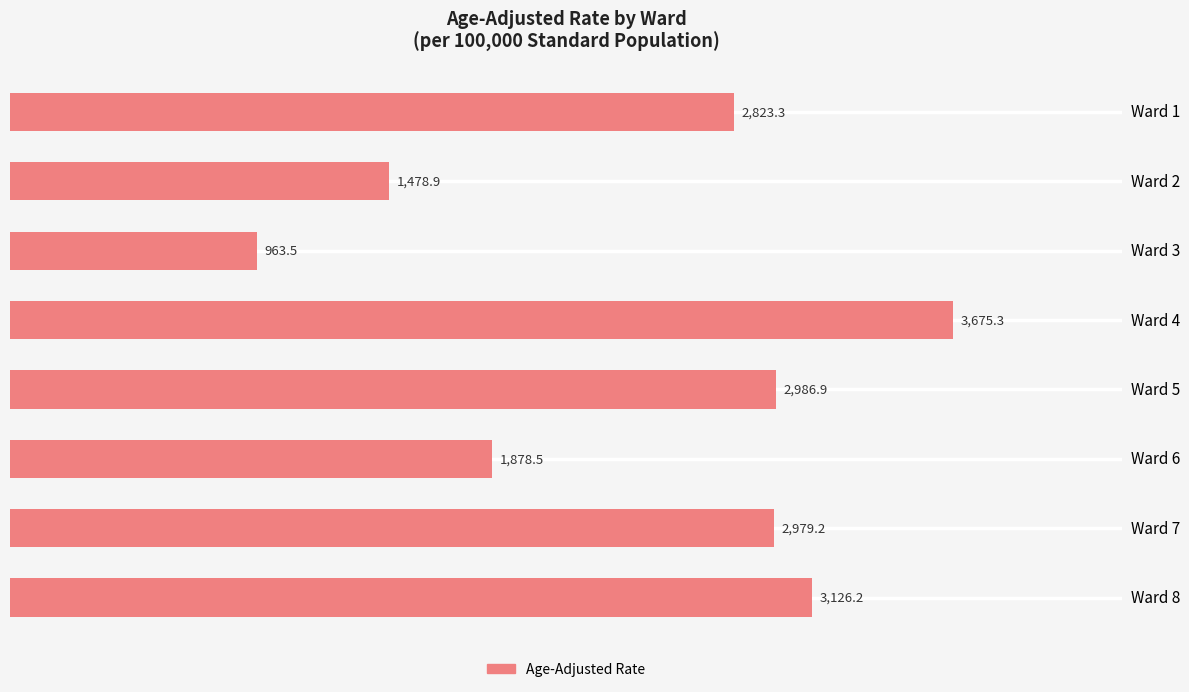

Rank the categories by value from highest to lowest.

Ward 4, Ward 8, Ward 5, Ward 7, Ward 1, Ward 6, Ward 2, Ward 3